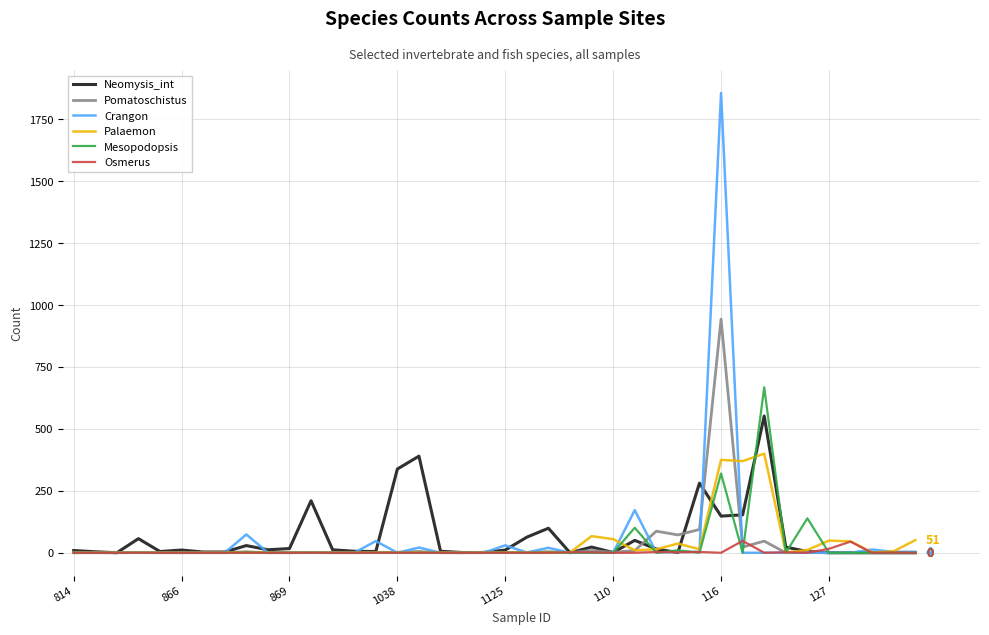

Rank the series by their maximum value, from highest to lowest.

Crangon, Pomatoschistus, Mesopodopsis, Neomysis_int, Palaemon, Osmerus